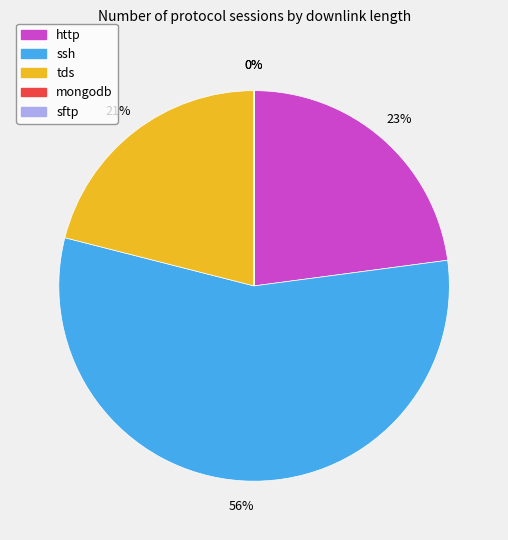

Which has a higher value, http or ssh?

ssh